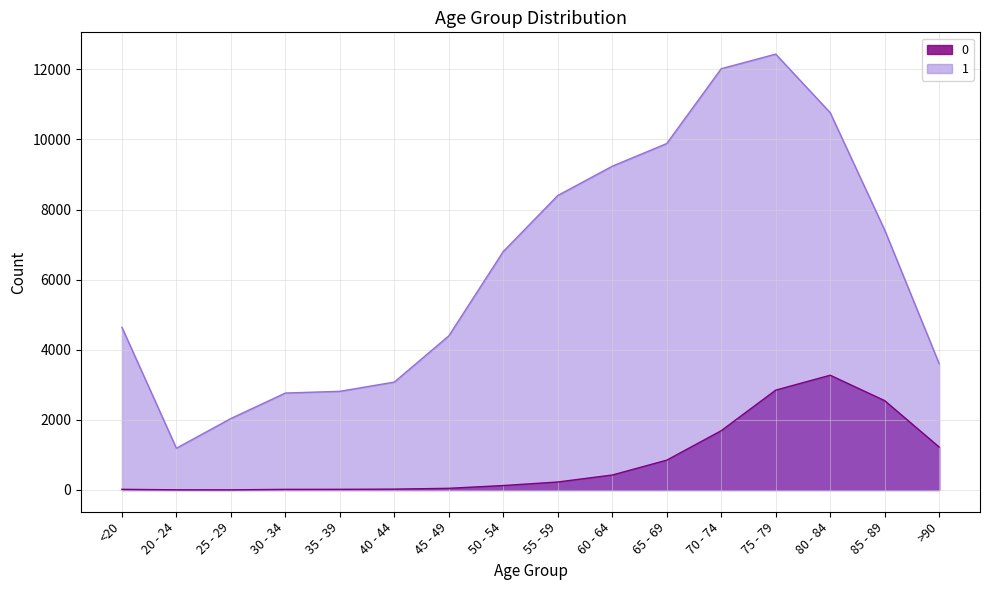

Reading right to left, transcribe all the data shown in this chart.

0: >90=1224	85 - 89=2548	80 - 84=3273	75 - 79=2848	70 - 74=1690	65 - 69=850	60 - 64=426	55 - 59=227	50 - 54=126	45 - 49=47	40 - 44=24	35 - 39=18	30 - 34=17	25 - 29=3	20 - 24=4	<20=18
1: >90=3604	85 - 89=7417	80 - 84=10764	75 - 79=12434	70 - 74=12018	65 - 69=9883	60 - 64=9236	55 - 59=8400	50 - 54=6803	45 - 49=4396	40 - 44=3078	35 - 39=2814	30 - 34=2765	25 - 29=2038	20 - 24=1191	<20=4641